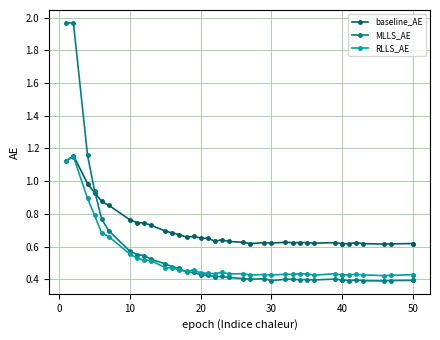

How many lines are shown in the chart?

3